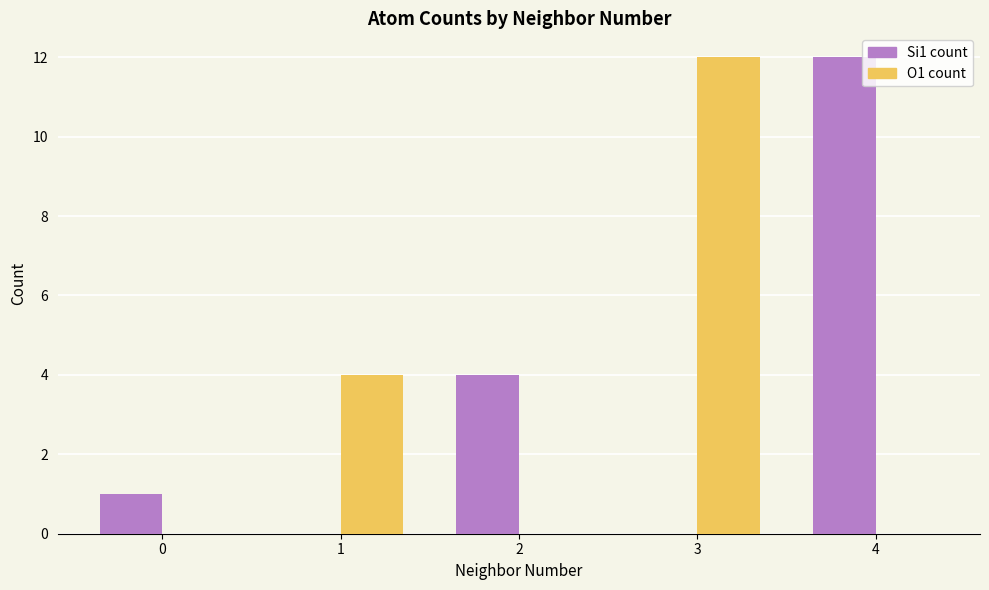

How many O1 count values are between 0 and 4?

4